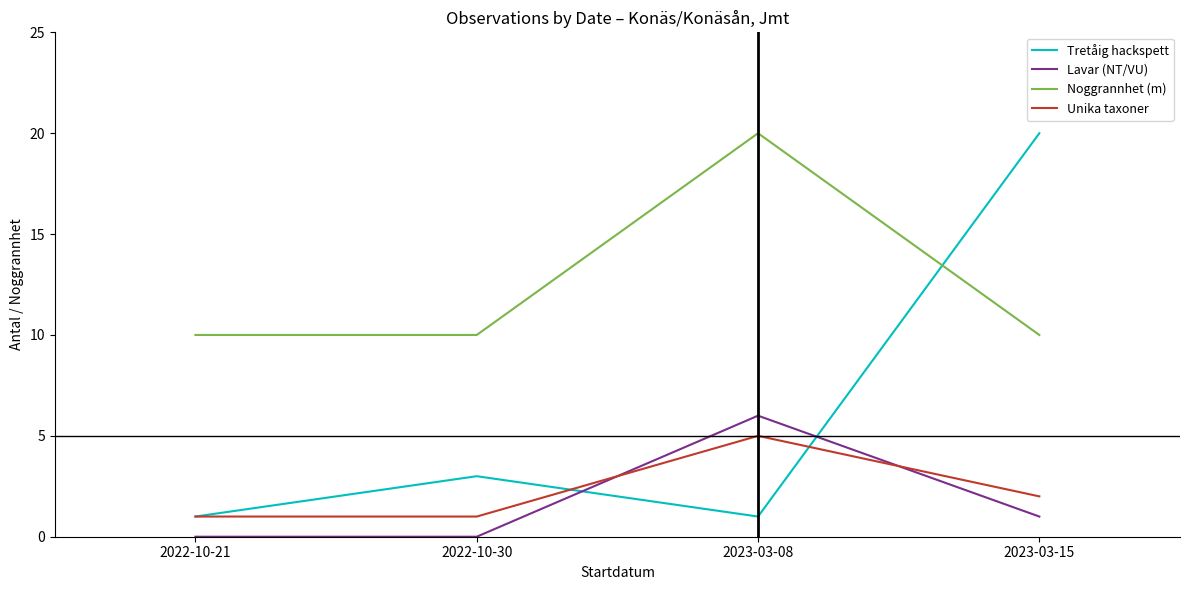

What position from the right is 2023-03-15?

1